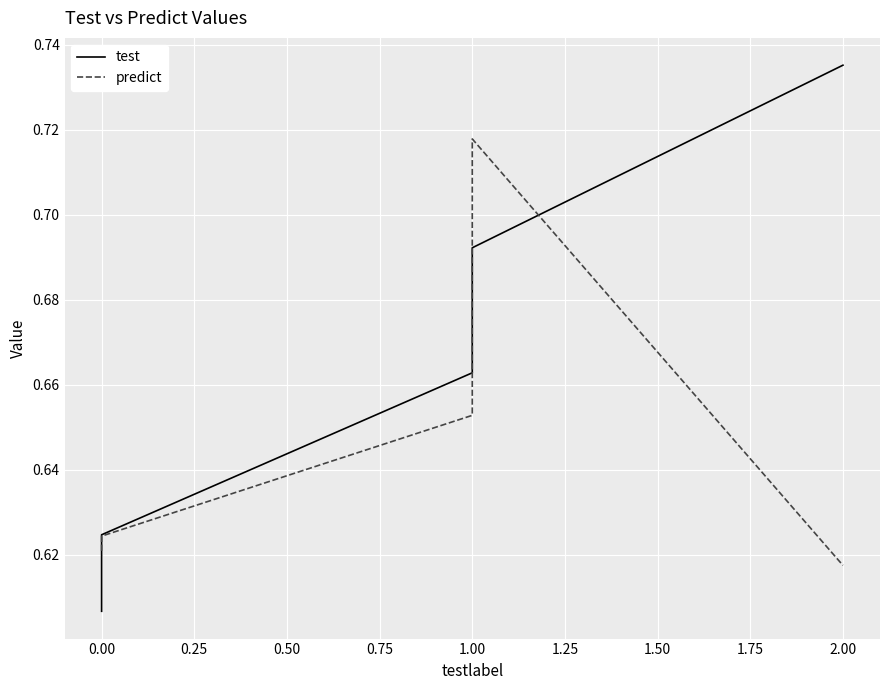

What is the lowest value of the predict series?

0.6